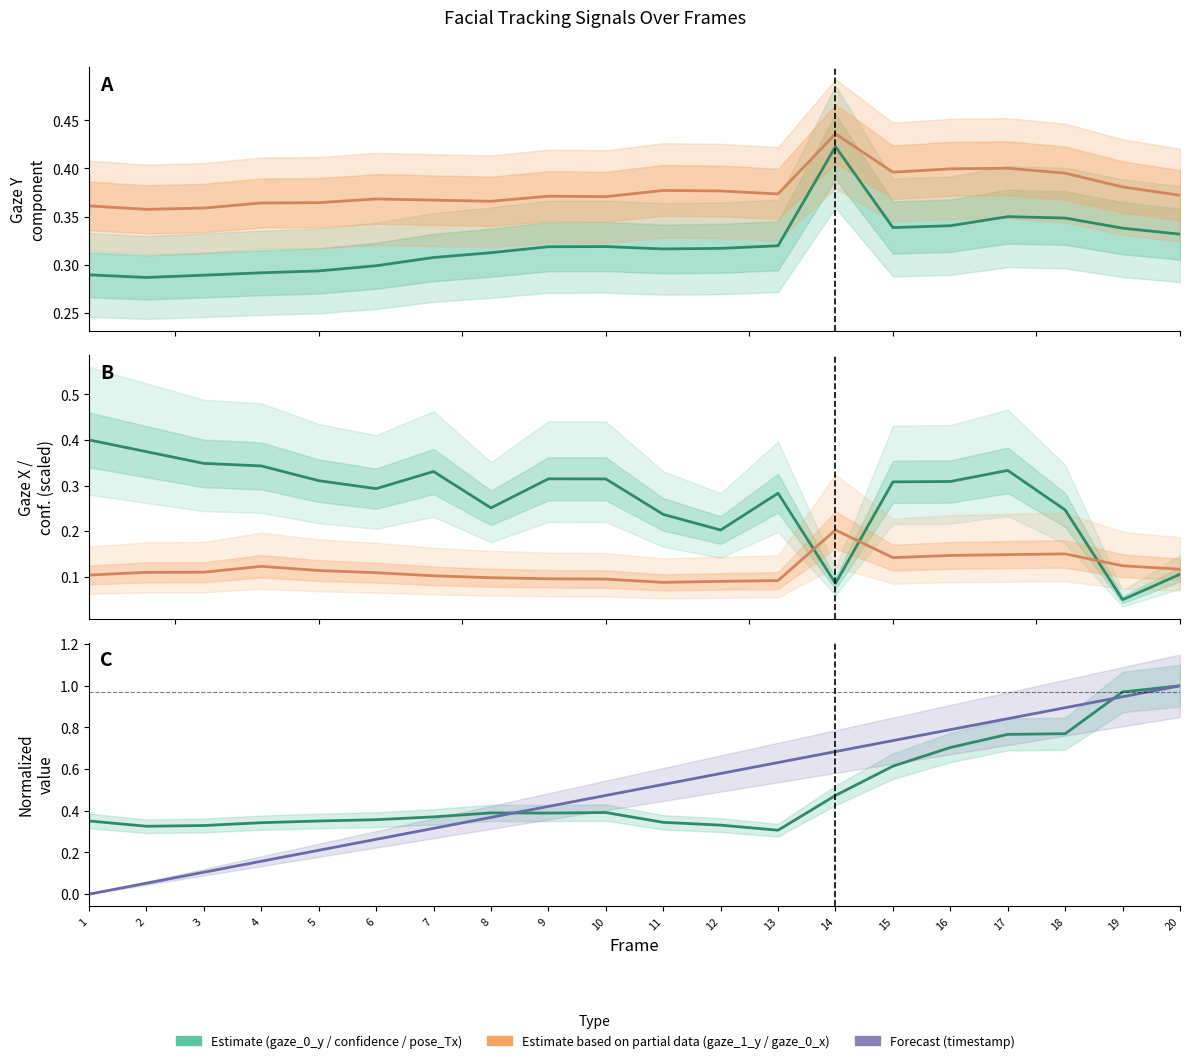

How many times do confidence (scaled) and gaze_0_y cross each other?

3